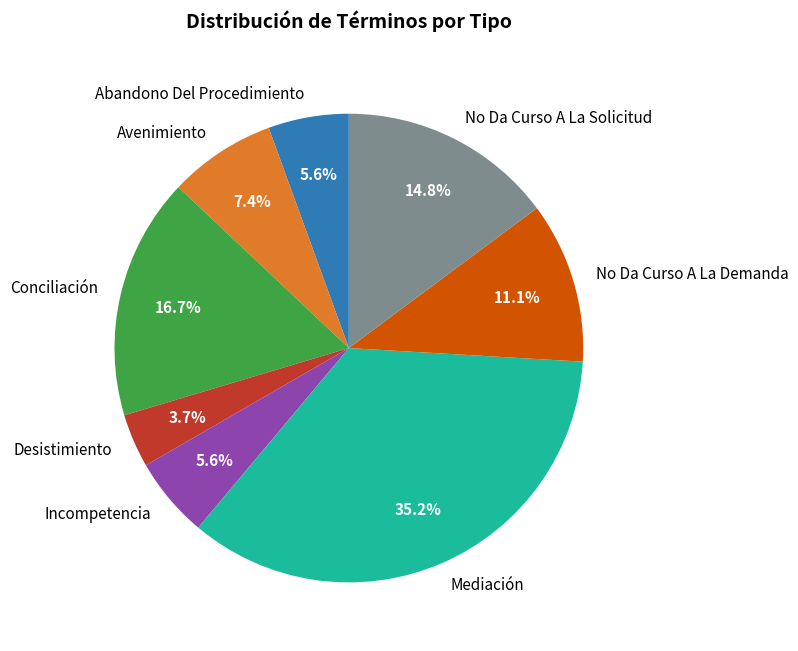

To the nearest percent, what is the combined percentage of Conciliación and Abandono Del Procedimiento?

22%